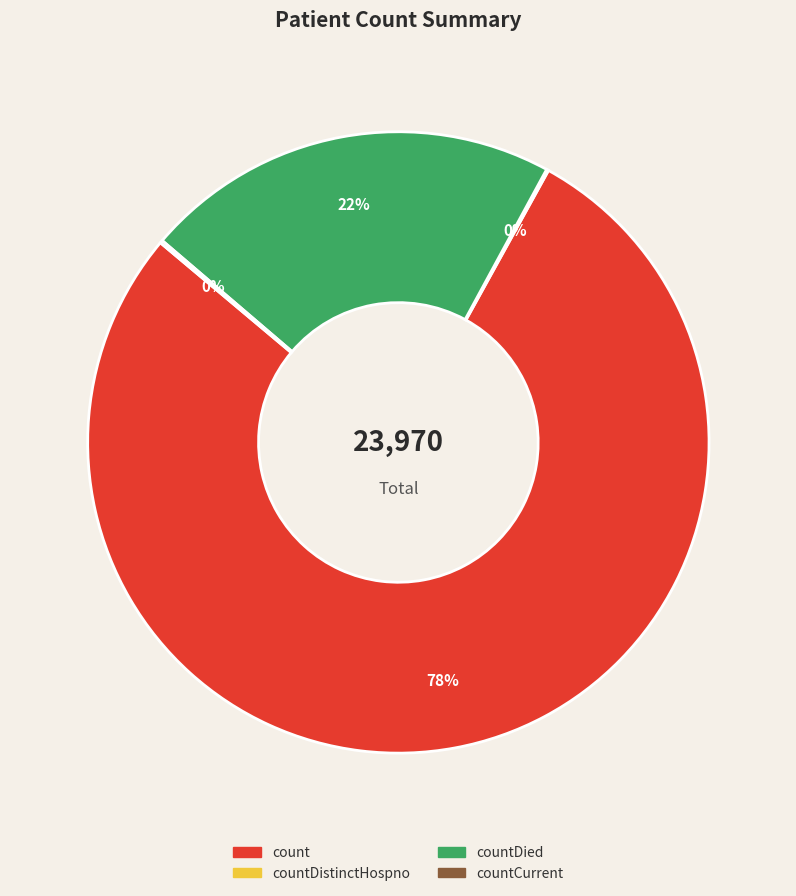

To the nearest percent, what is the difference between the largest and smallest slice percentages?

78%